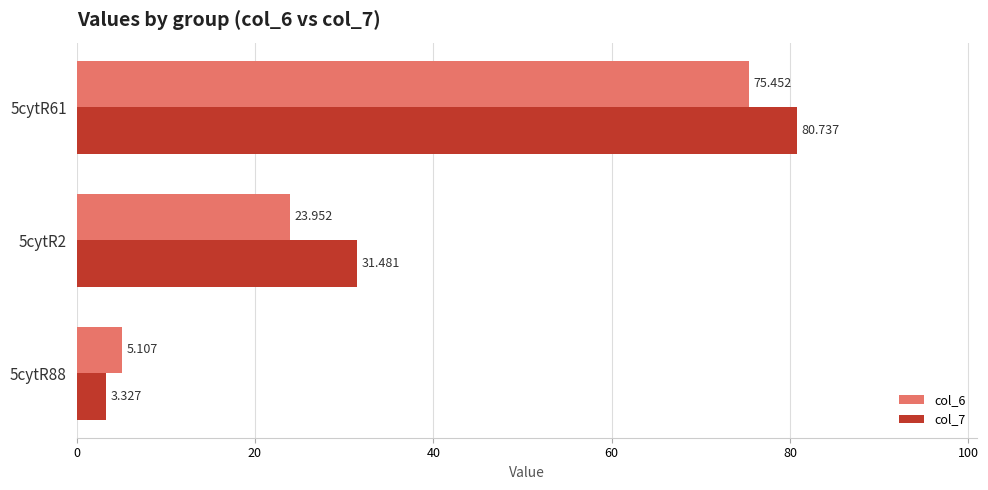

Is the value of col_7 at 5cytR88 greater than the value of col_6 at 5cytR88?

No